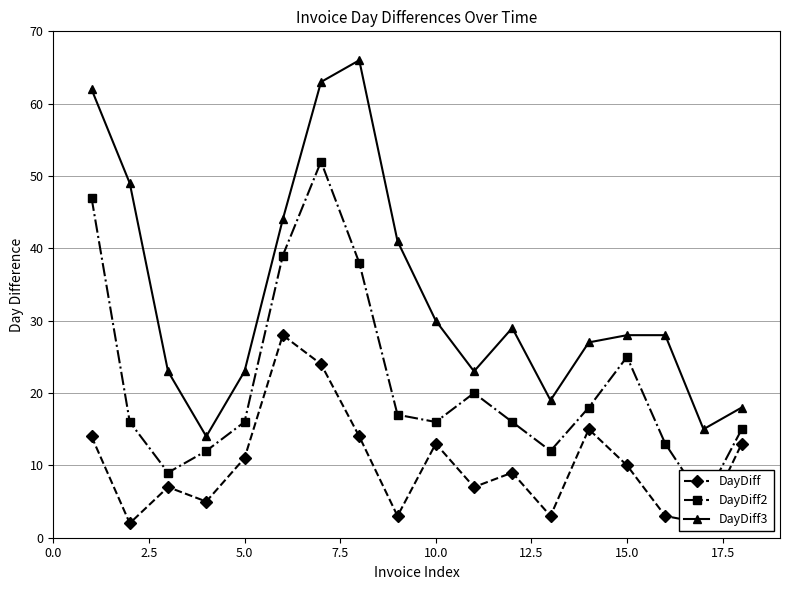

What is the minimum value for DayDiff2?

5